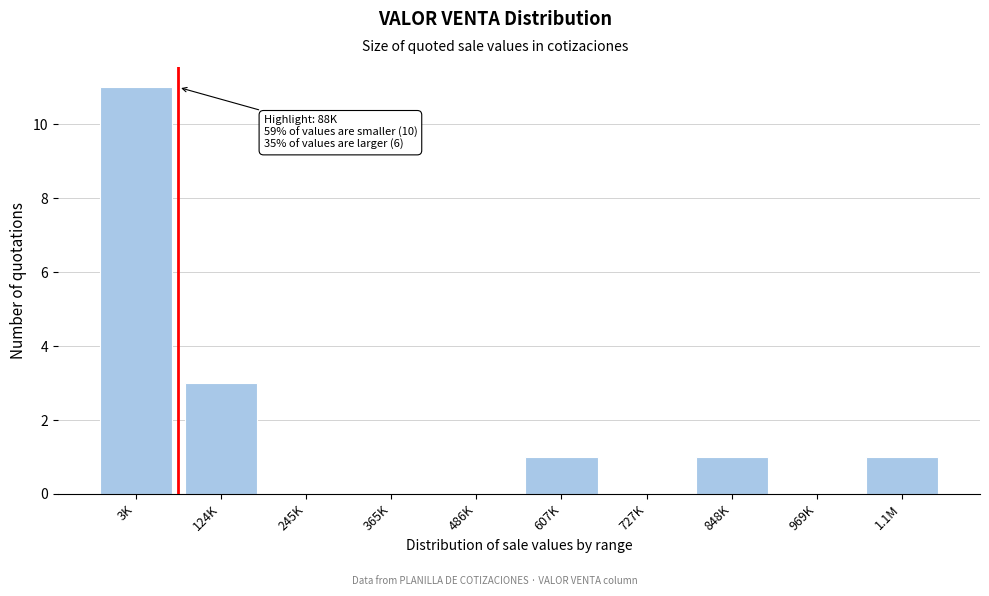

Reading left to right, what are all the values shown in this chart?

3K=11	124K=3	245K=0	365K=0	486K=0	607K=1	727K=0	848K=1	969K=0	1.1M=1